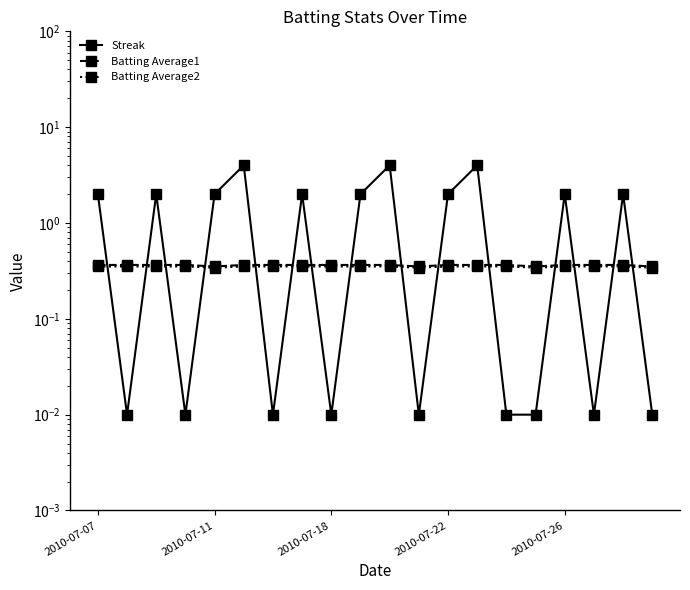

What value does the Batting Average2 series have at 2010-07-18?

0.4